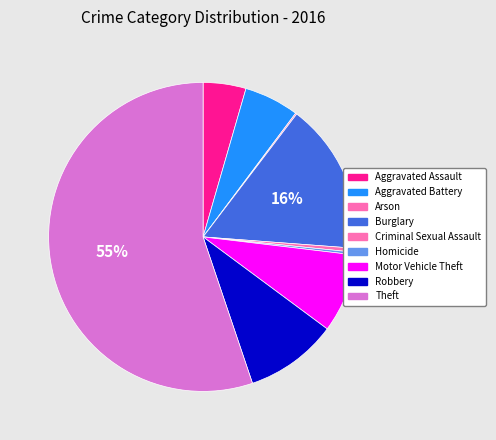

How many slices are in this pie chart?

9